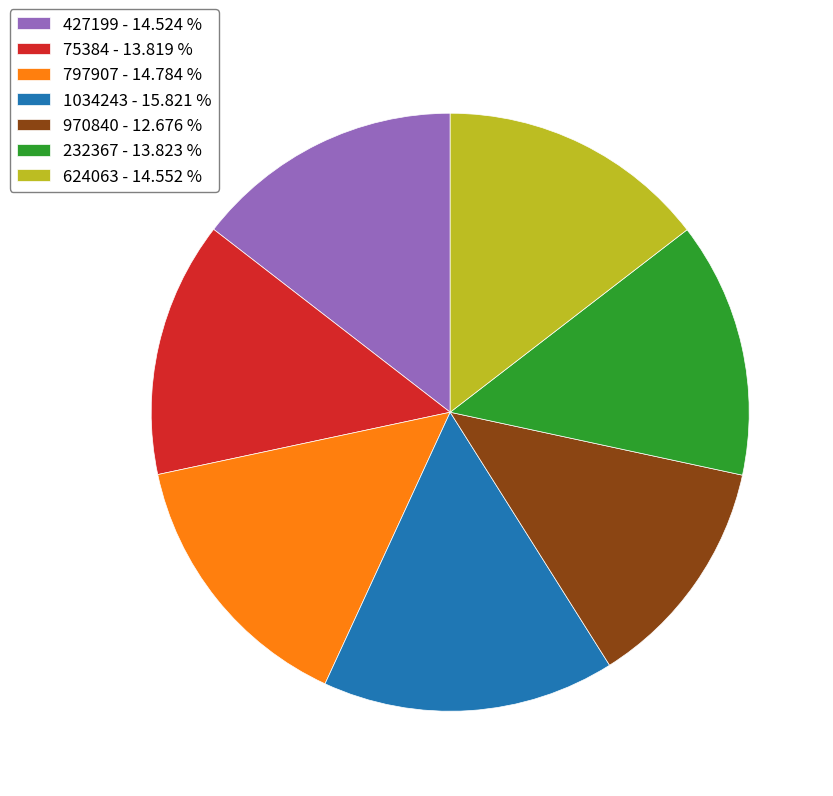

Which category has the smallest portion of the pie?

970840